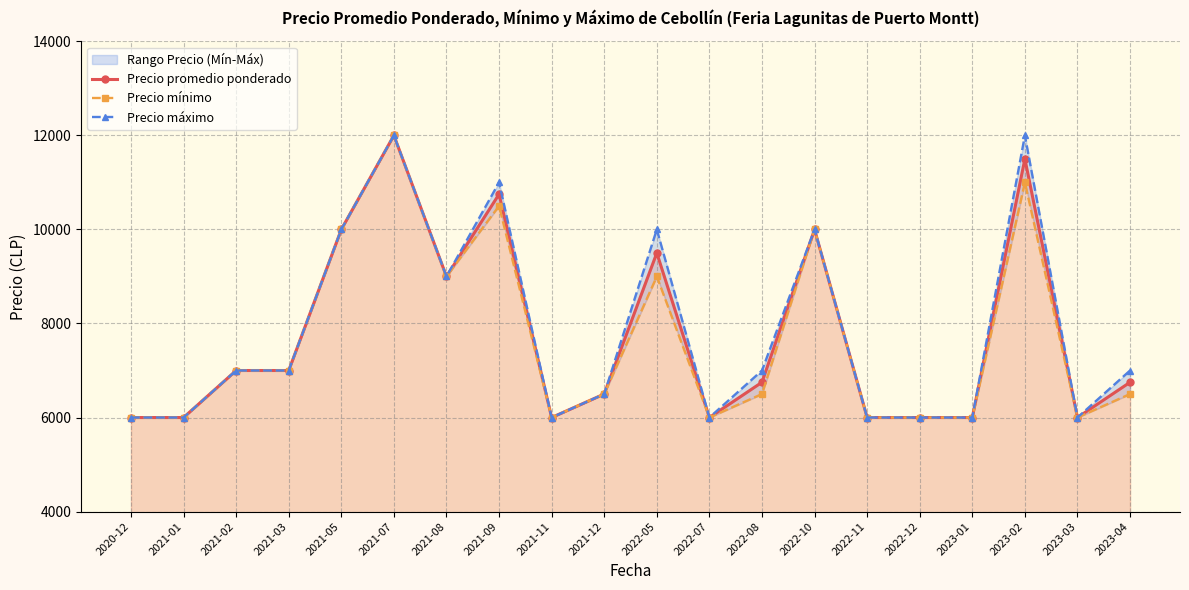

Which series has the widest spread of values?

Precio promedio ponderado